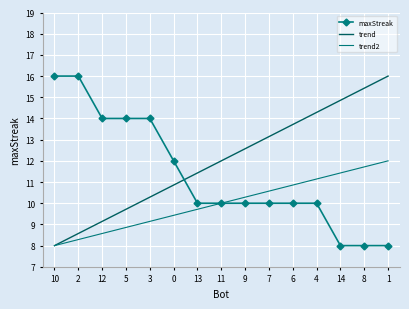

Is it true that trend2 equals 7.6 at 14?

False